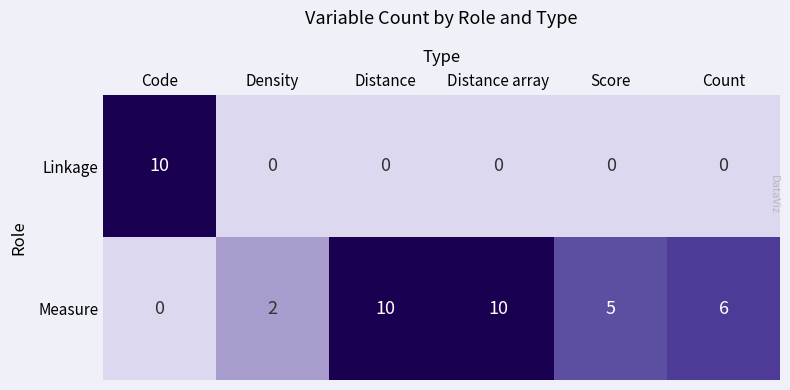

True or false: Linkage has a value of 4 at Distance array.

False